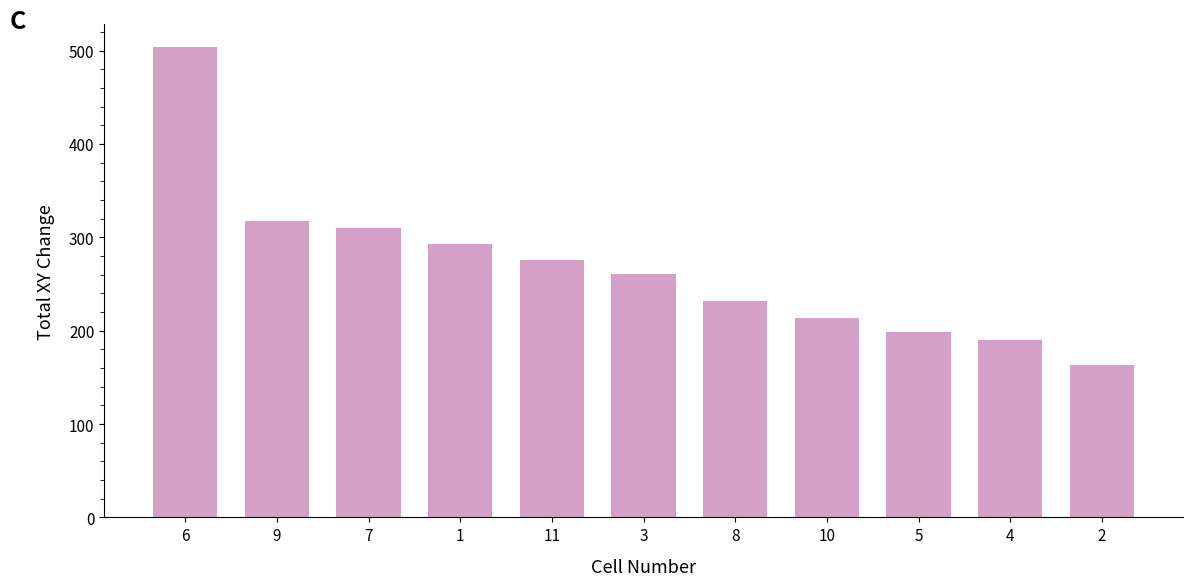

Where is the data nearest to the value 333?

9